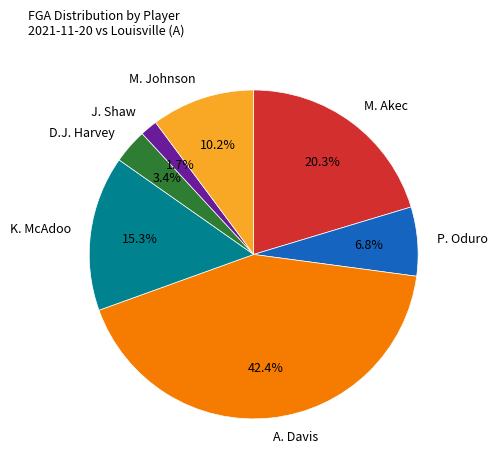

Is there any slice that represents more than half of the pie?

No